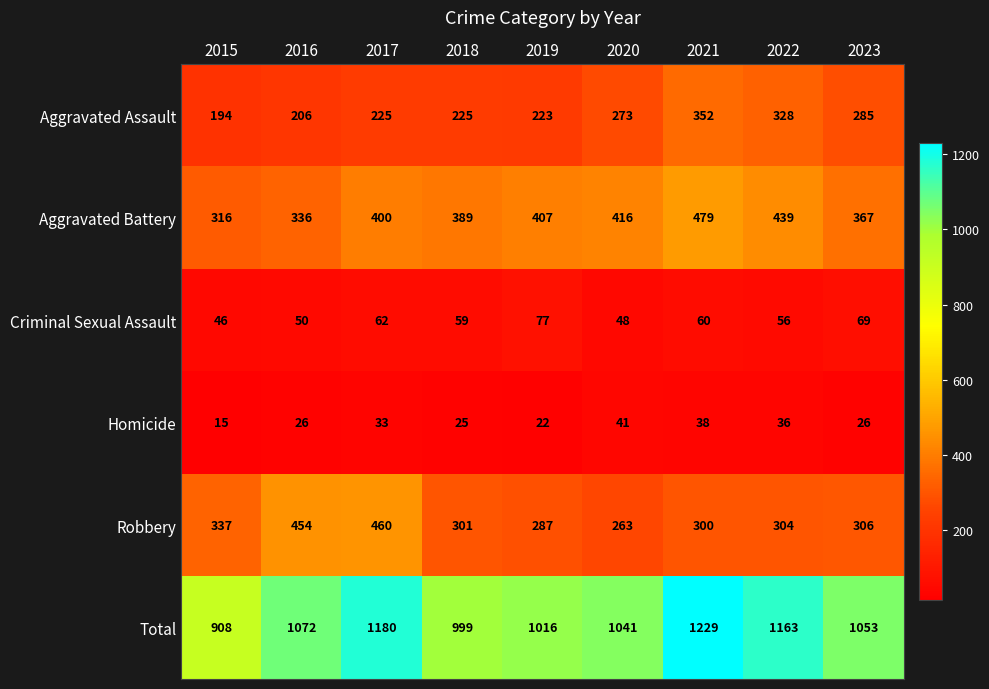

At which category is the sum across all series the highest?

2021